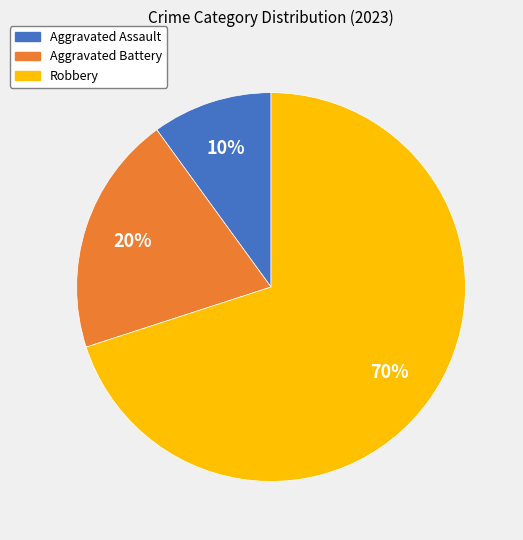

Which slice is the largest?

Robbery